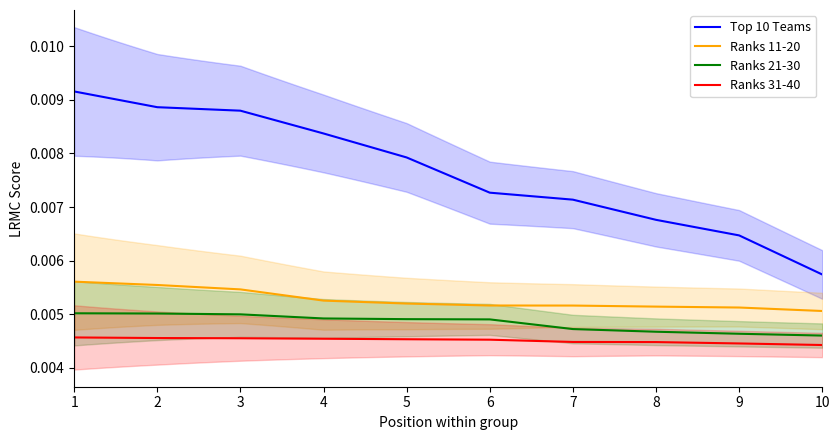

At how many categories does at least one series exceed 0?

10